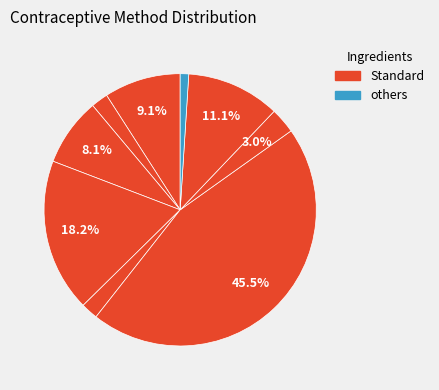

Count the number of slices in the pie.

9